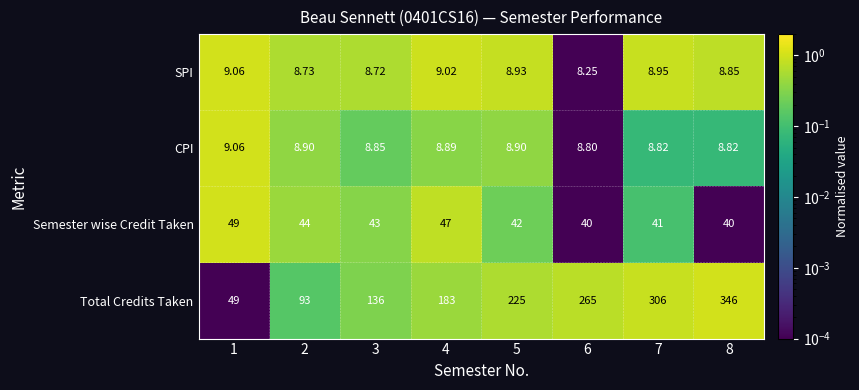

Which series has the largest total across all categories?

Total Credits Taken